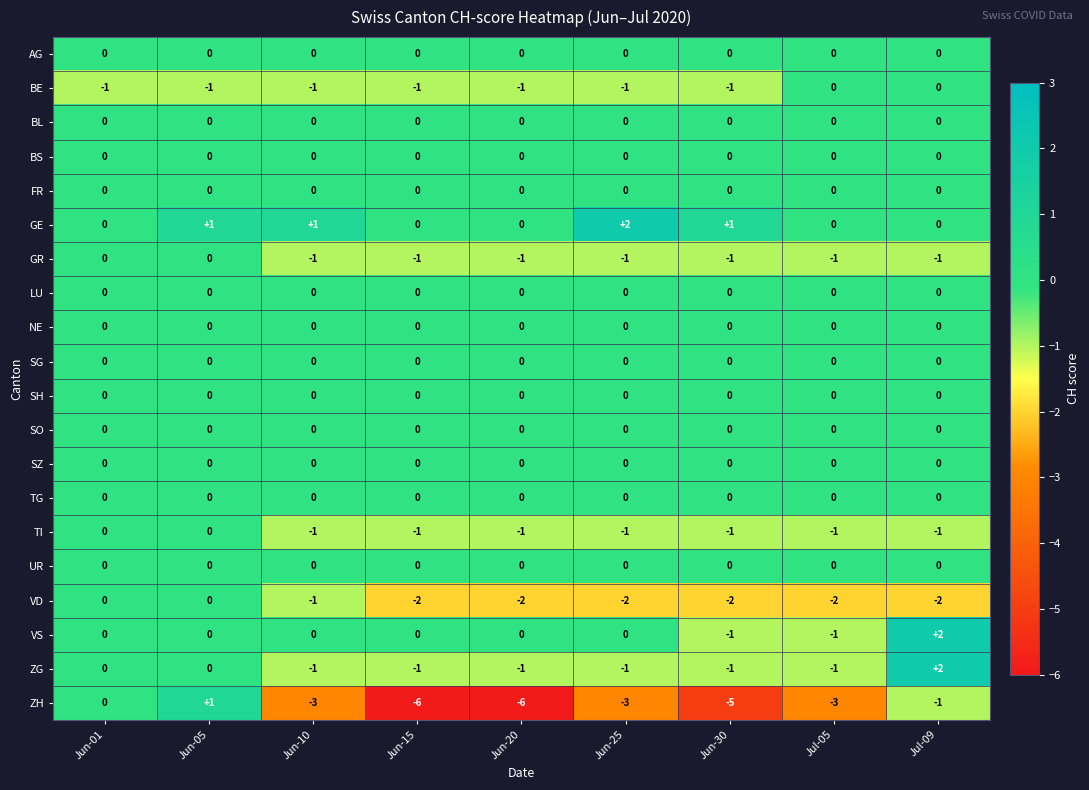

What is the difference between the highest and lowest values at Jul-09?

4